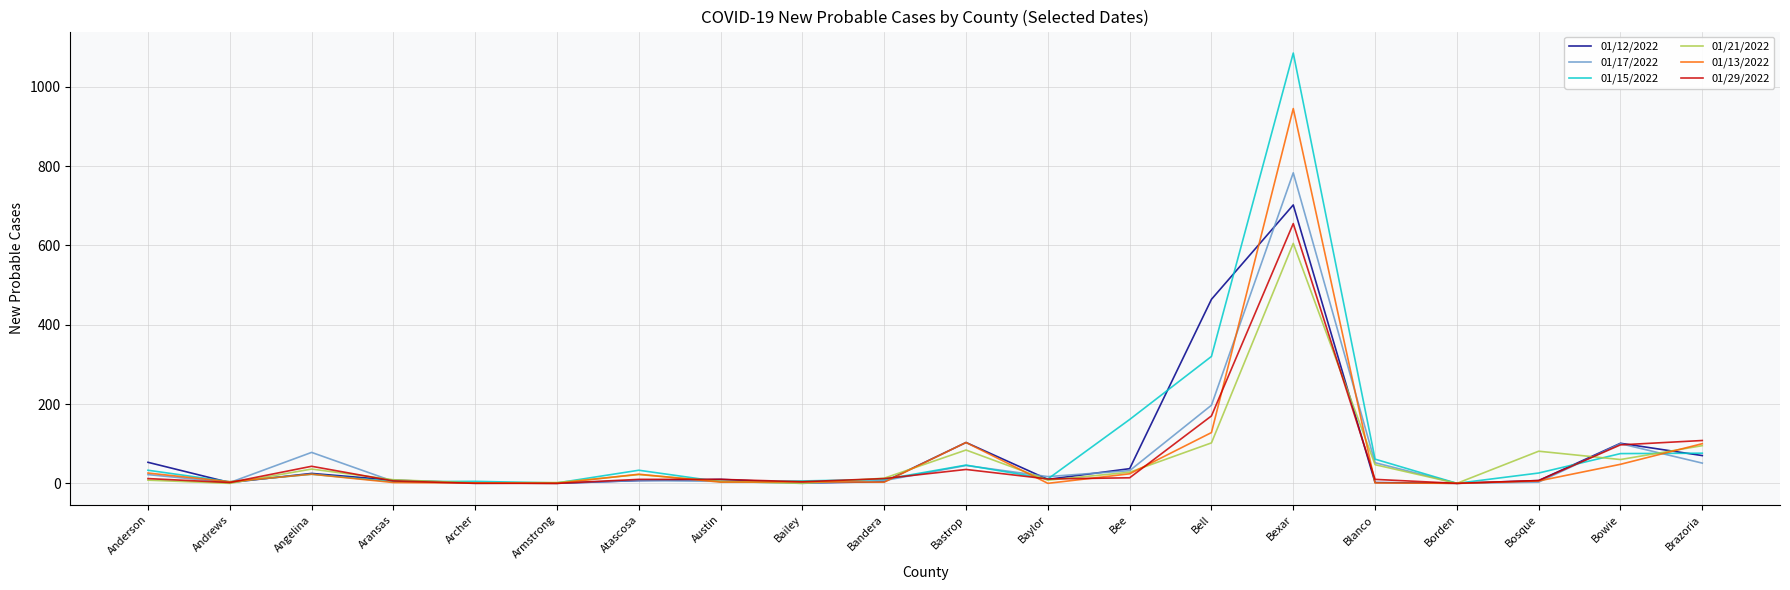

What is the sum of the 01/17/2022 values at Aransas and Bandera?

12